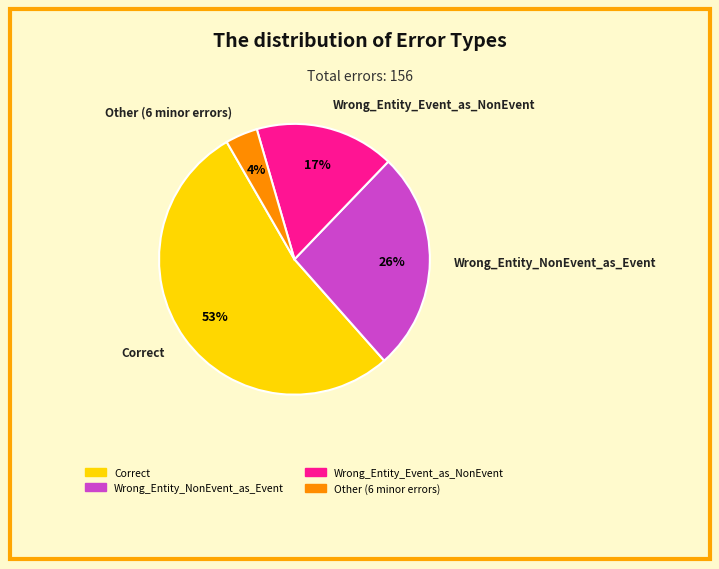

To the nearest percent, what is the average slice percentage?

25%